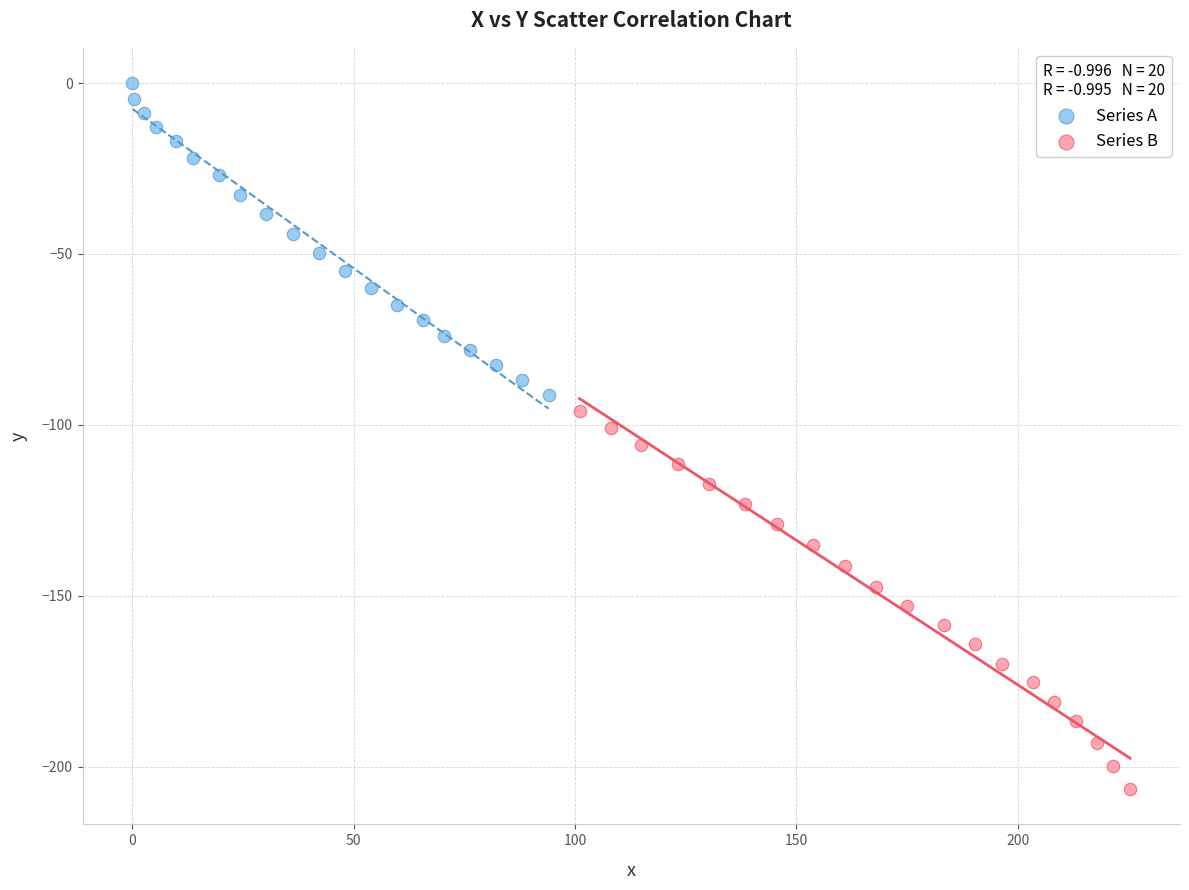

Which series has the largest Y range (max minus min)?

Series B